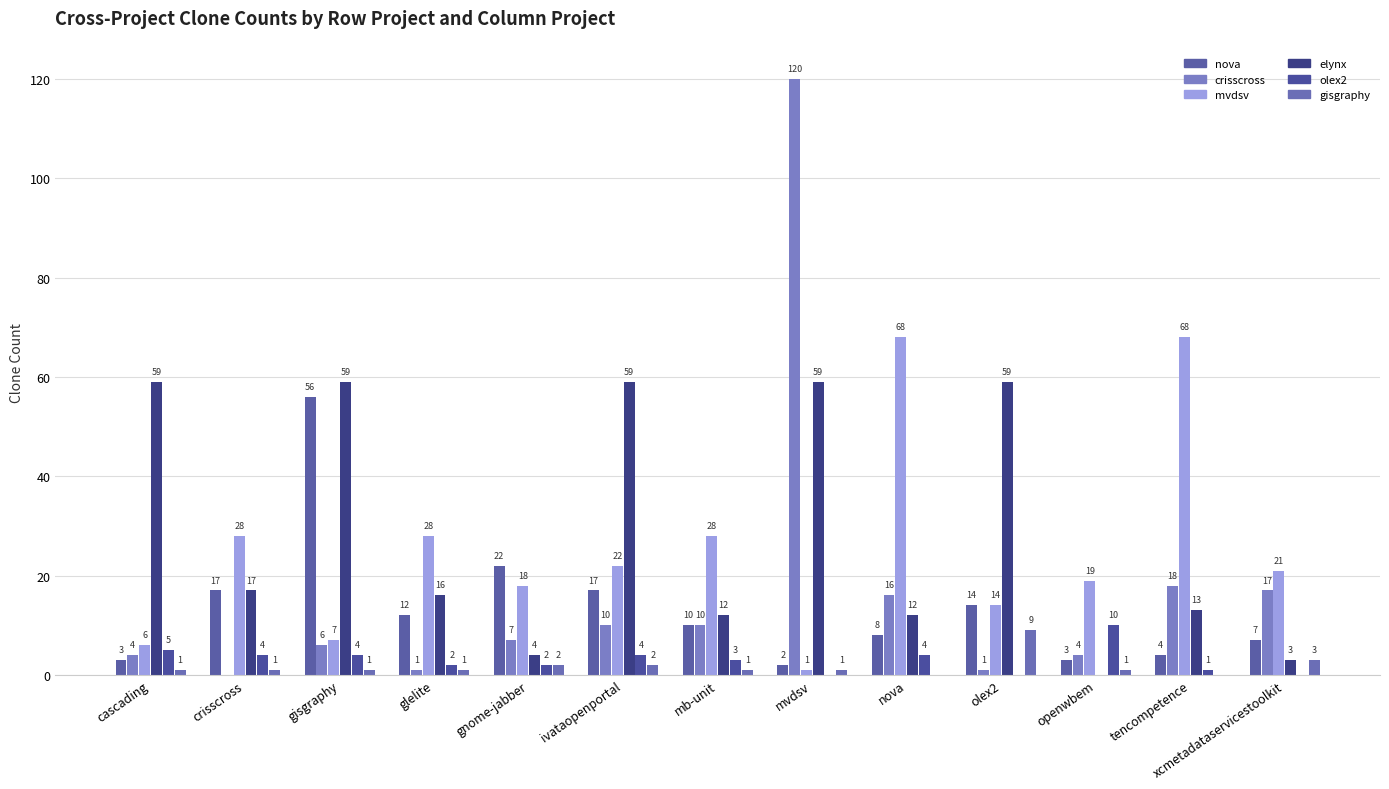

Count the number of data series in this chart.

6